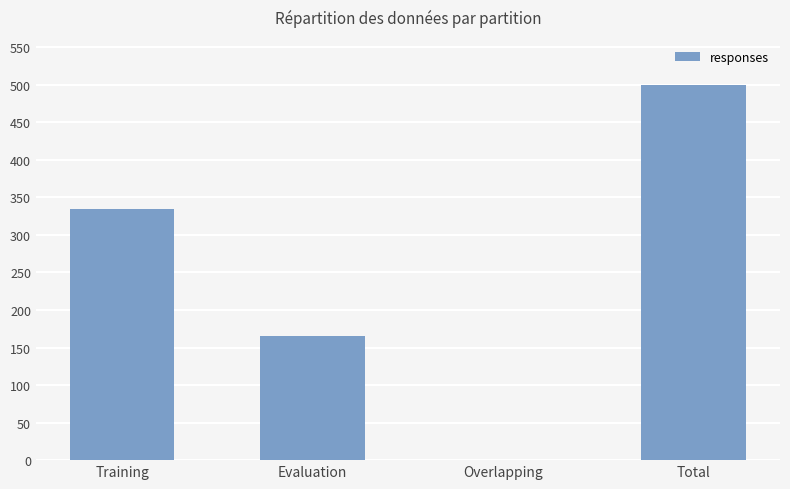

Reading left to right, transcribe all the data shown in this chart.

Training=334	Evaluation=166	Overlapping=0	Total=500